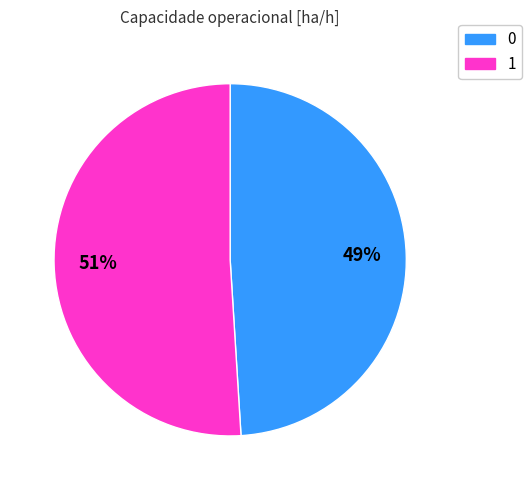

Rank the categories by value from lowest to highest.

0, 1